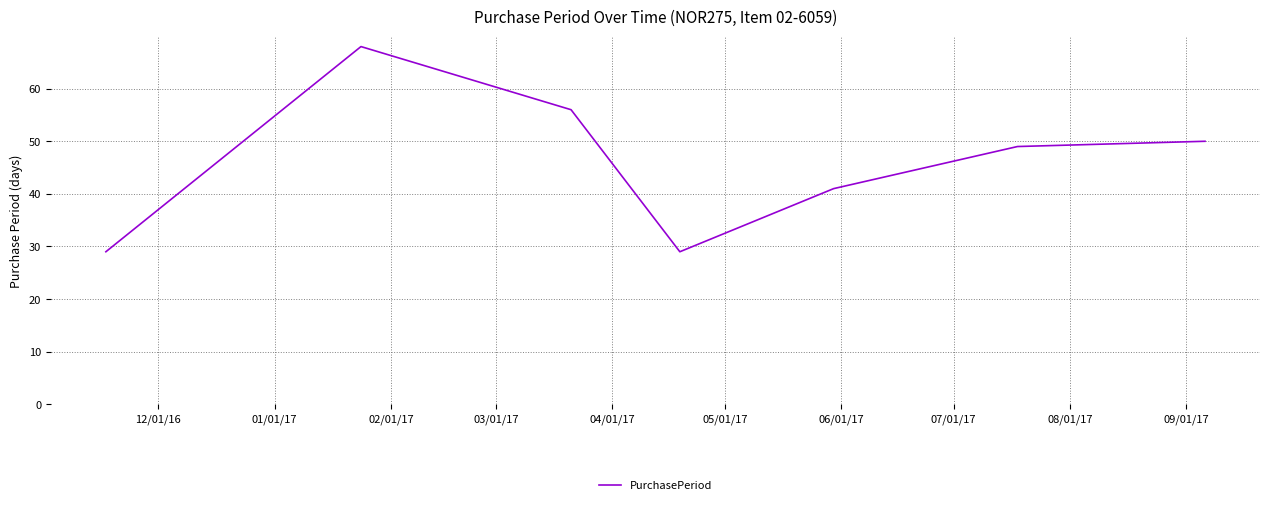

What is the difference between the maximum and minimum values?

39